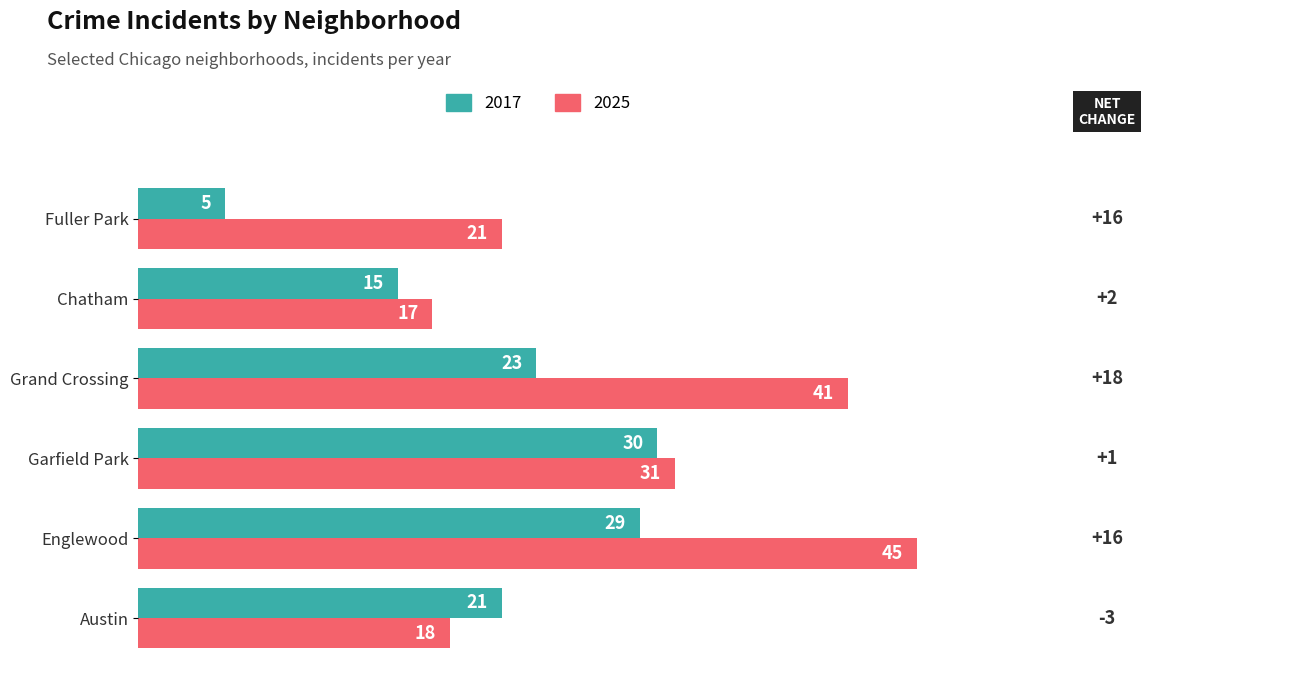

At which label is 2017 closest to 17?

Chatham